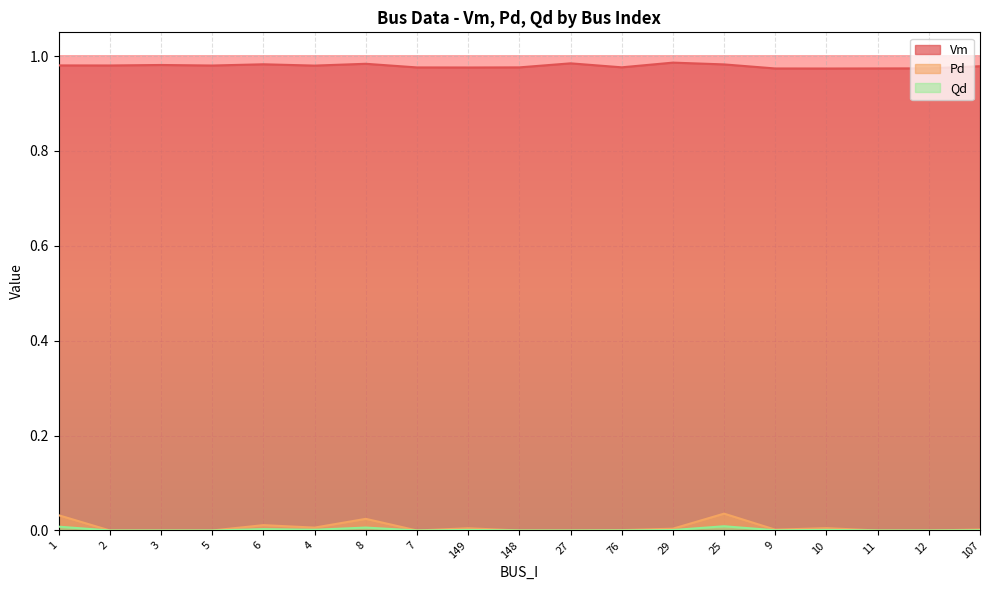

How many categories are shown in the chart?

19